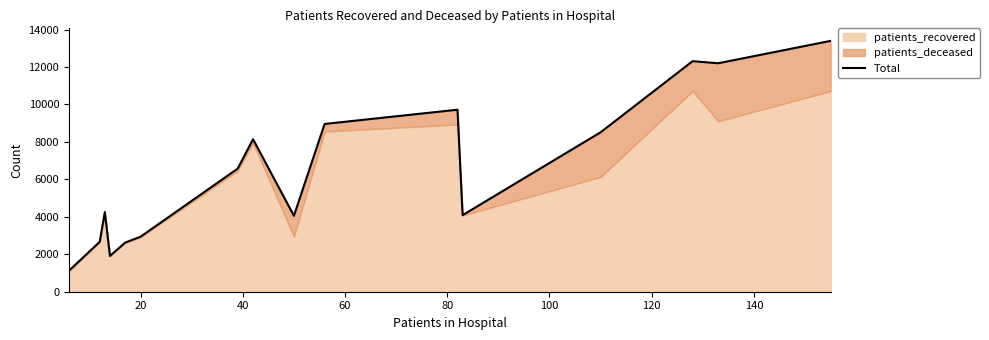

Reading left to right, list all the values displayed in this chart.

1122	2664	4257	1912	2625	2938	6573	8141	4054	8958	9718	4089	8513	12311	12199	13394